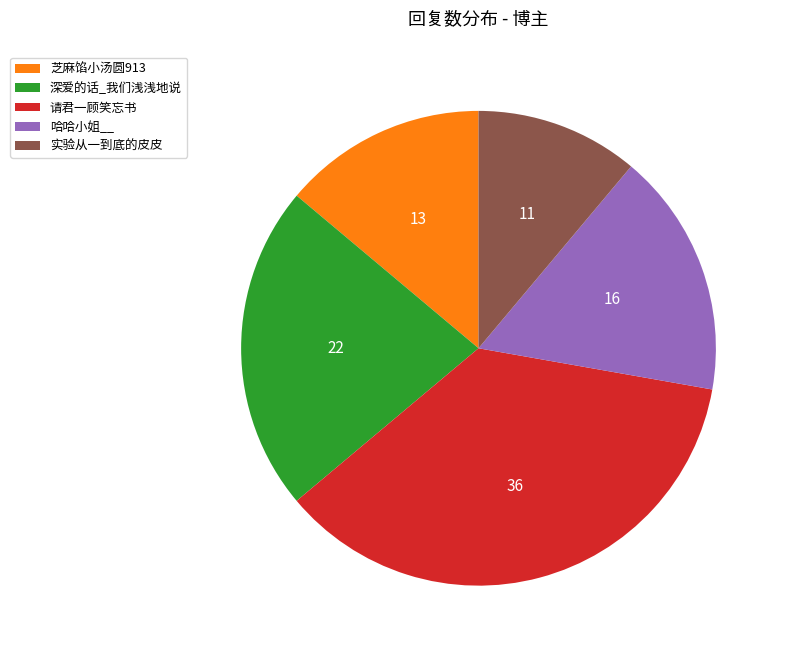

Count the number of slices in the pie.

5